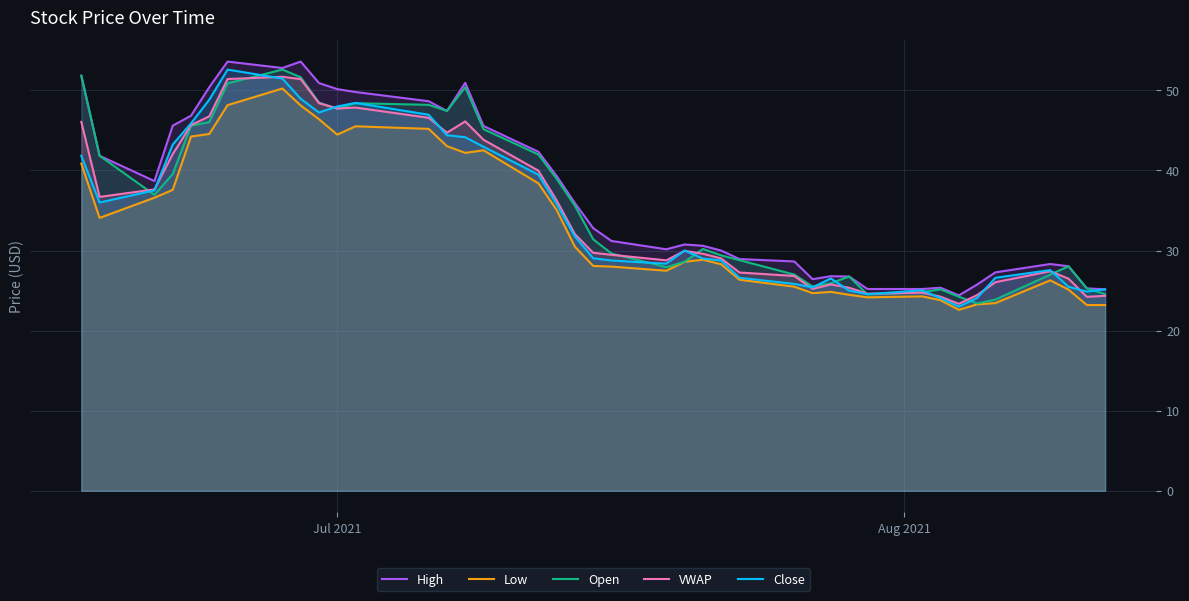

What is the minimum value shown in the chart?

22.6